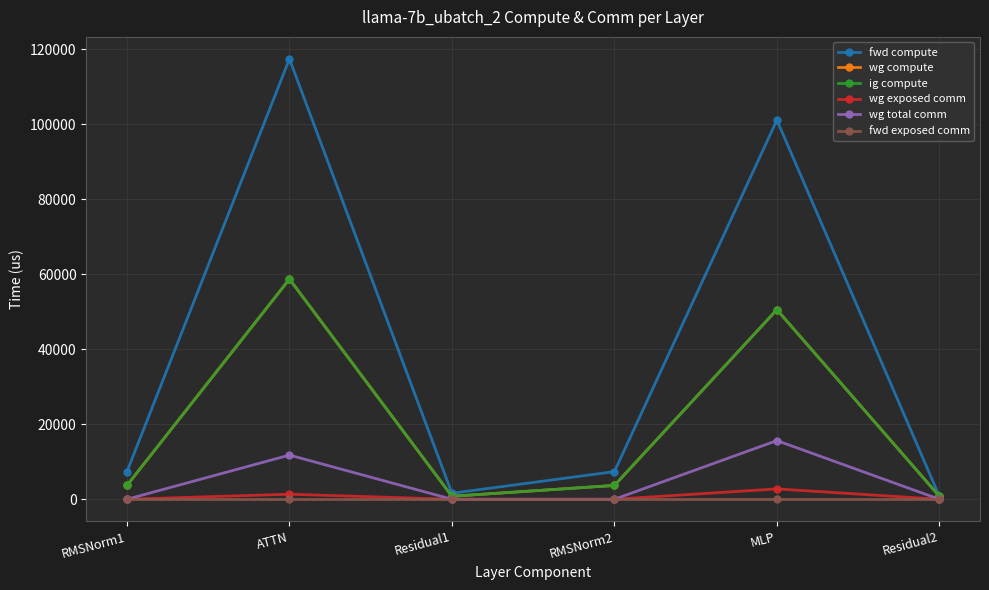

In fwd compute, how many points are lower than both neighbors (excluding endpoints)?

1